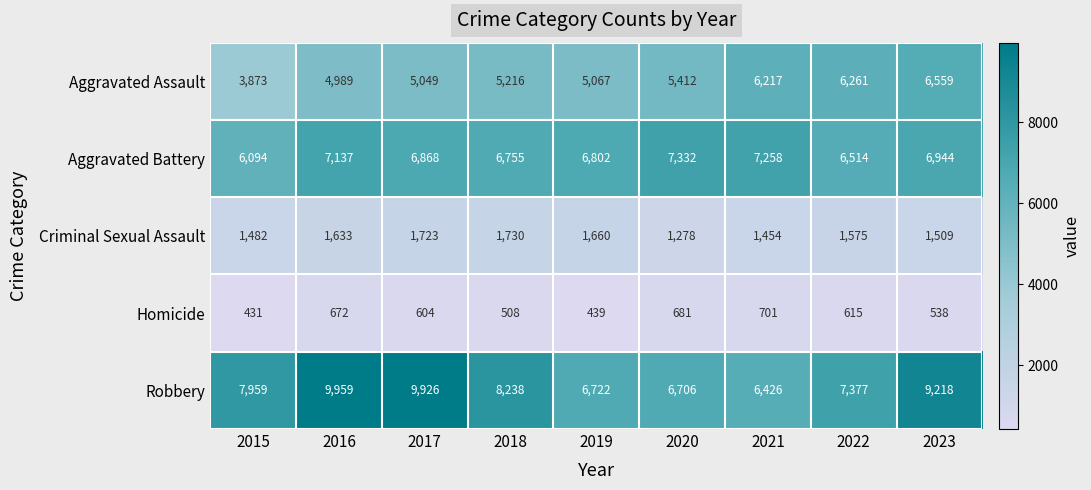

List the series in order of their peak value, highest first.

Robbery, Aggravated Battery, Aggravated Assault, Criminal Sexual Assault, Homicide